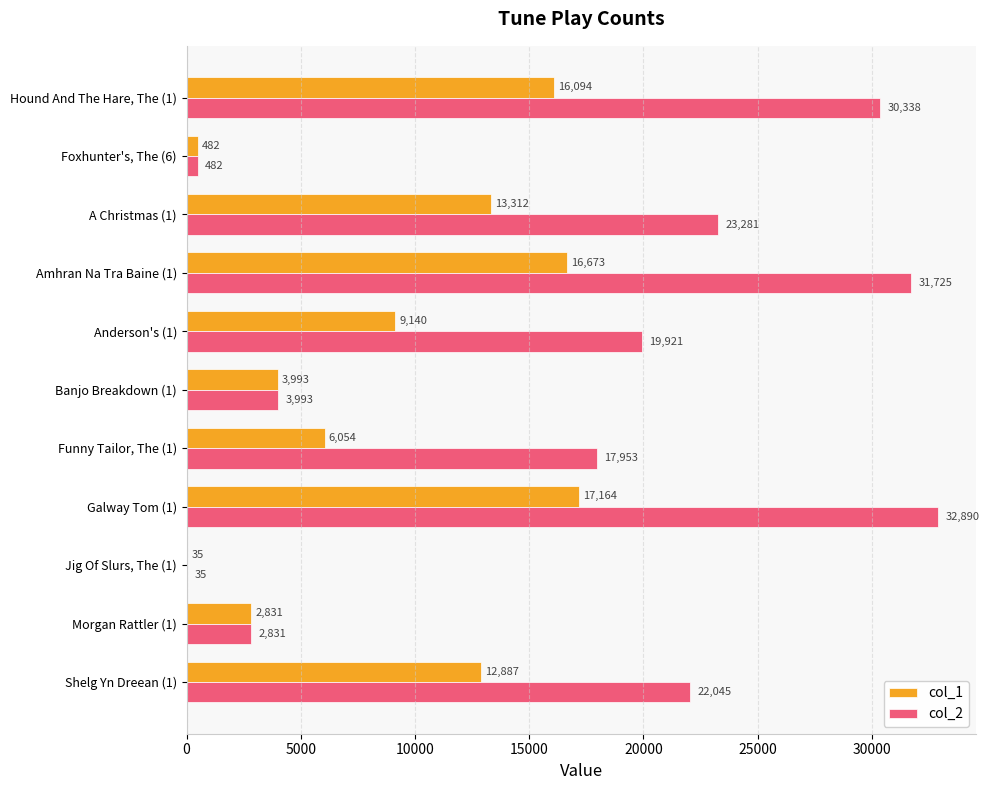

Which series has the largest total across all categories?

col_2